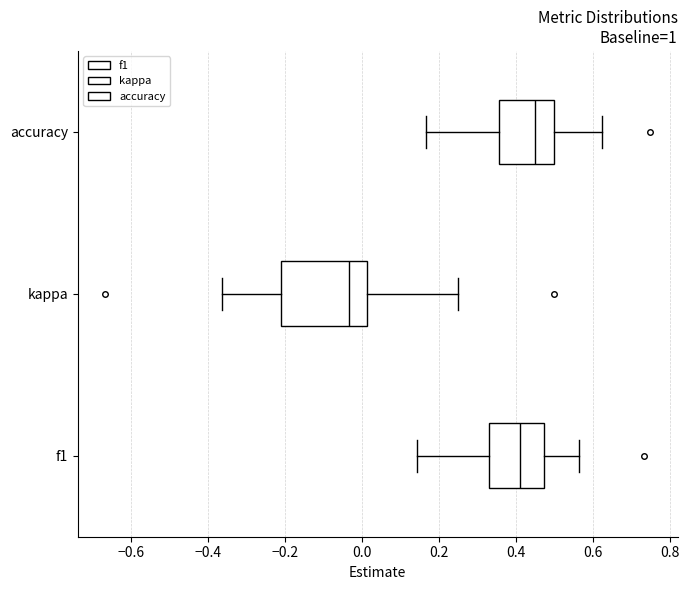

Reading bottom to top, transcribe this box plot: for each box, give where its median line is, the range the box spans, and where its two whiskers end, as read against the x-axis. The values are not printed on the chart, so give them approximately, as read against the axis.

f1: median 0.42, box 0.34 to 0.48, whiskers 0.14 to 0.56
kappa: median -0.04, box -0.20 to 0.02, whiskers -0.36 to 0.26
accuracy: median 0.44, box 0.36 to 0.50, whiskers 0.16 to 0.62